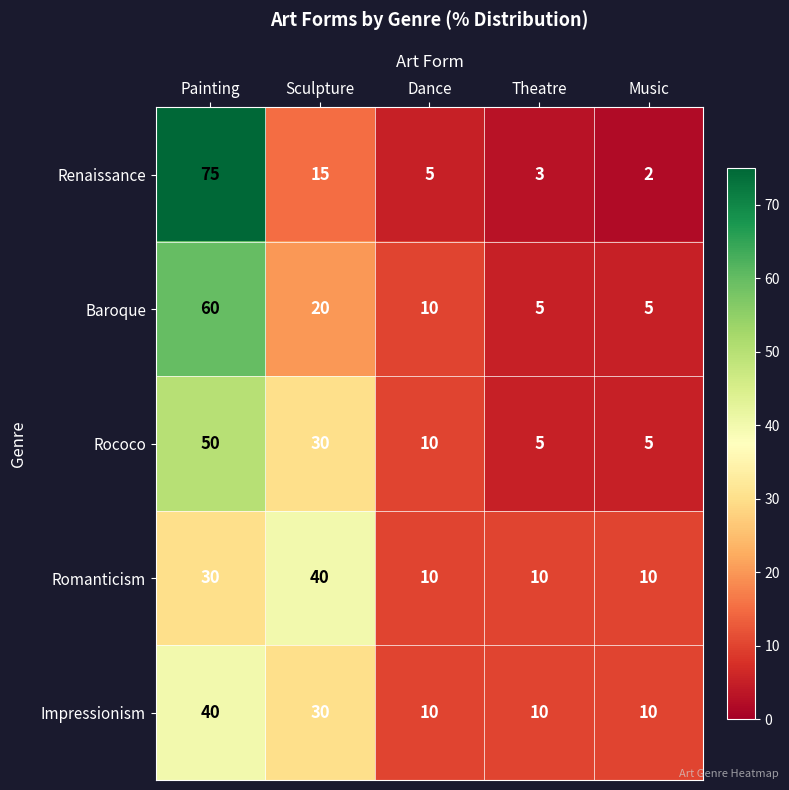

What is the greatest value displayed?

75